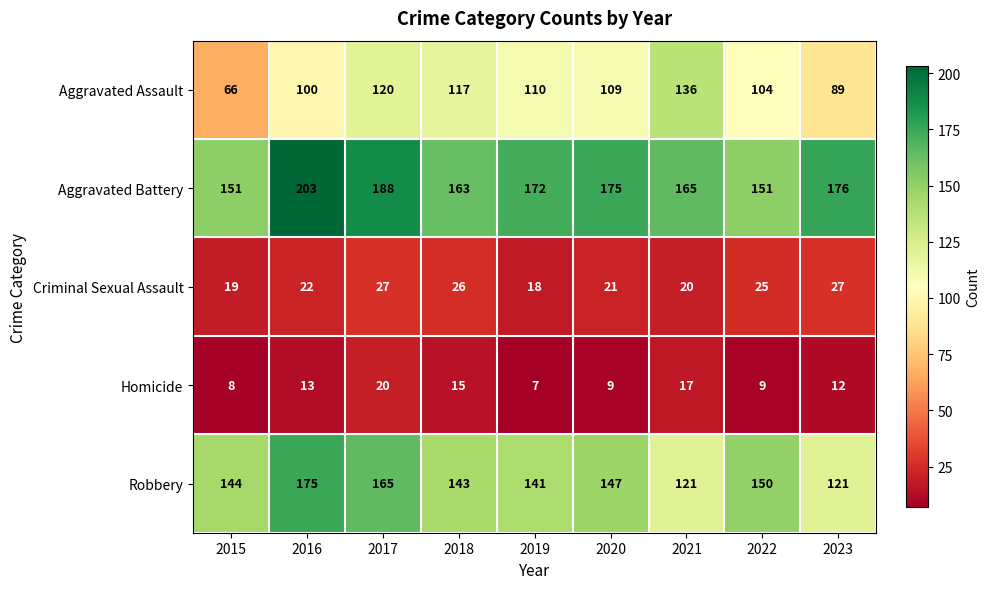

Is it true that Aggravated Assault equals 110 at 2019?

True